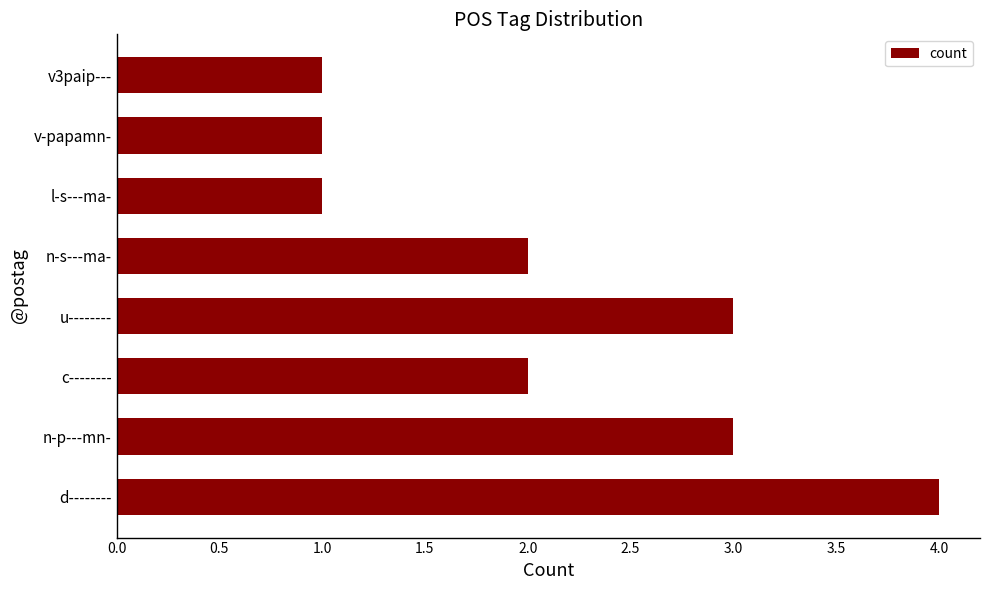

The value at n-p---mn- is 4. True or false?

False